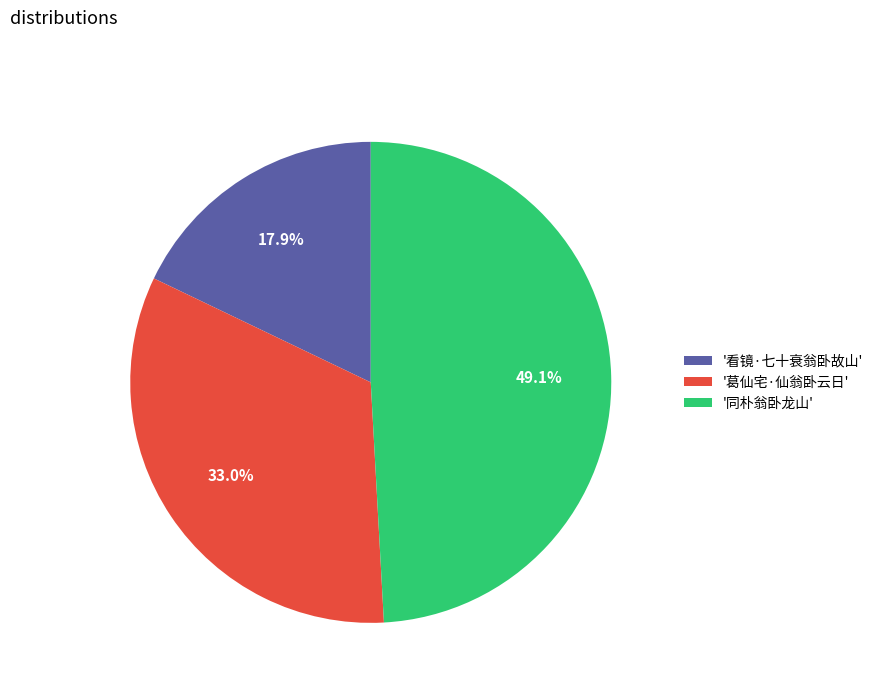

To the nearest percent, what is the difference between the largest and smallest slice percentages?

31%